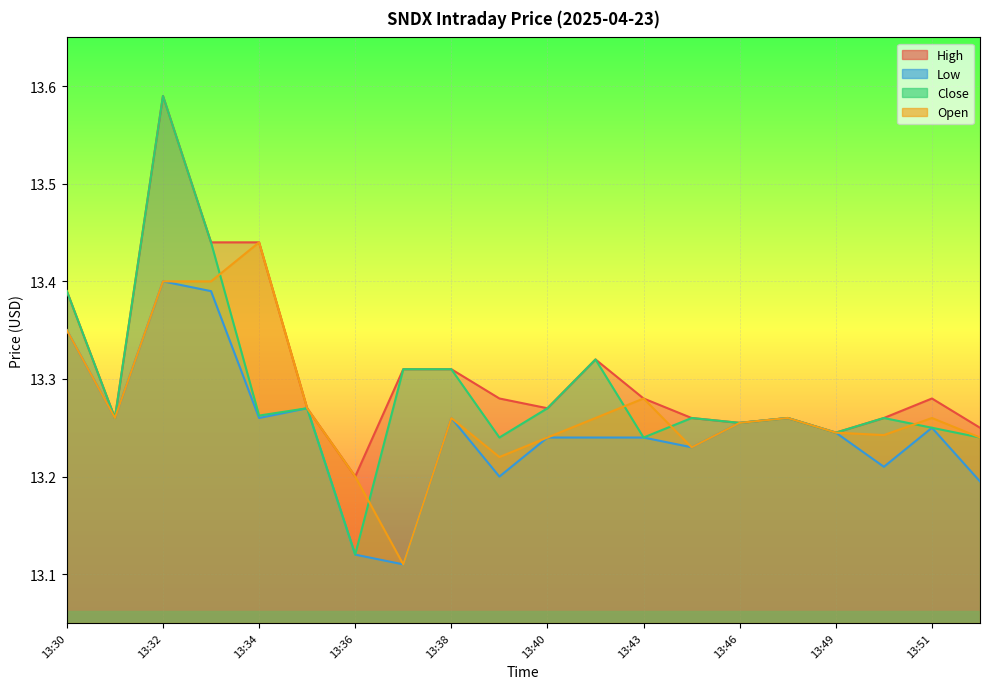

At which label is Open closest to 13?

13:37